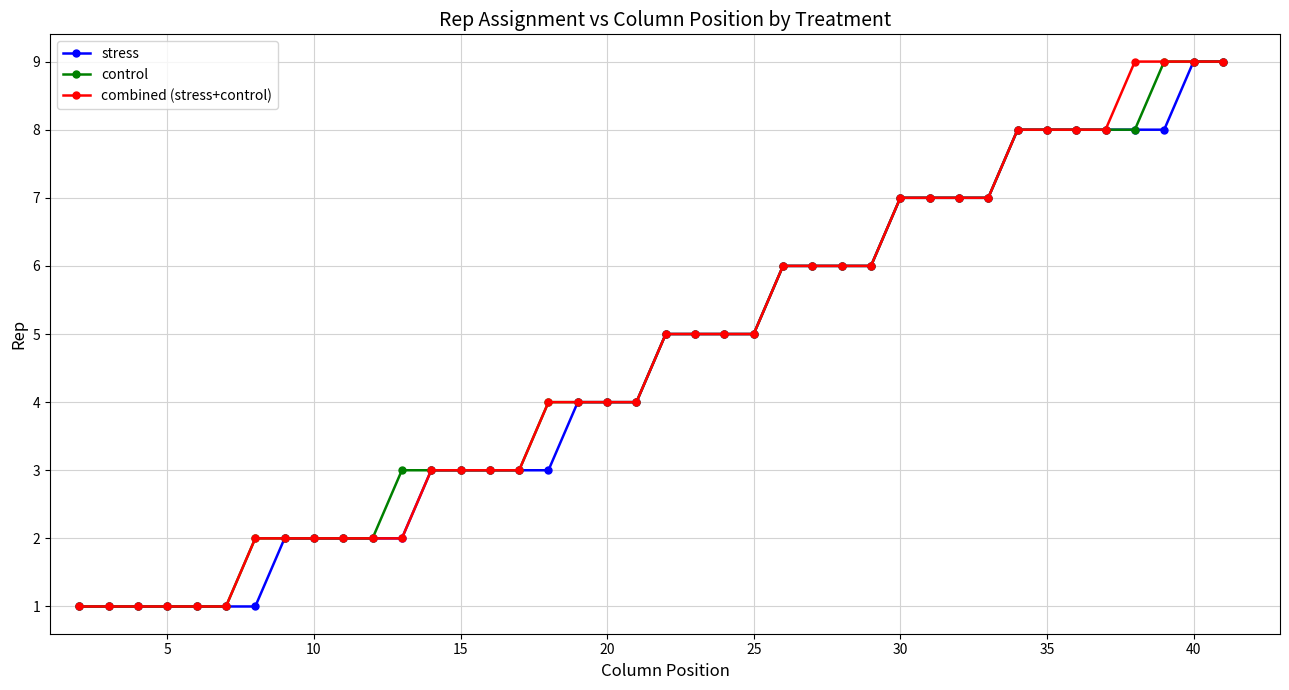

How many data points in combined (stress+control) are less than 5?

20